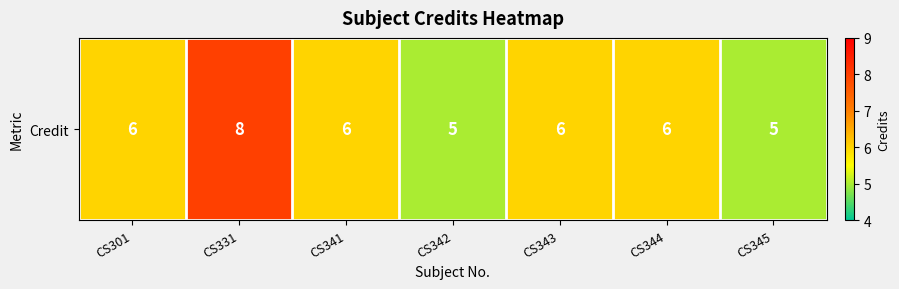

At which label is the value closest to 6?

CS301